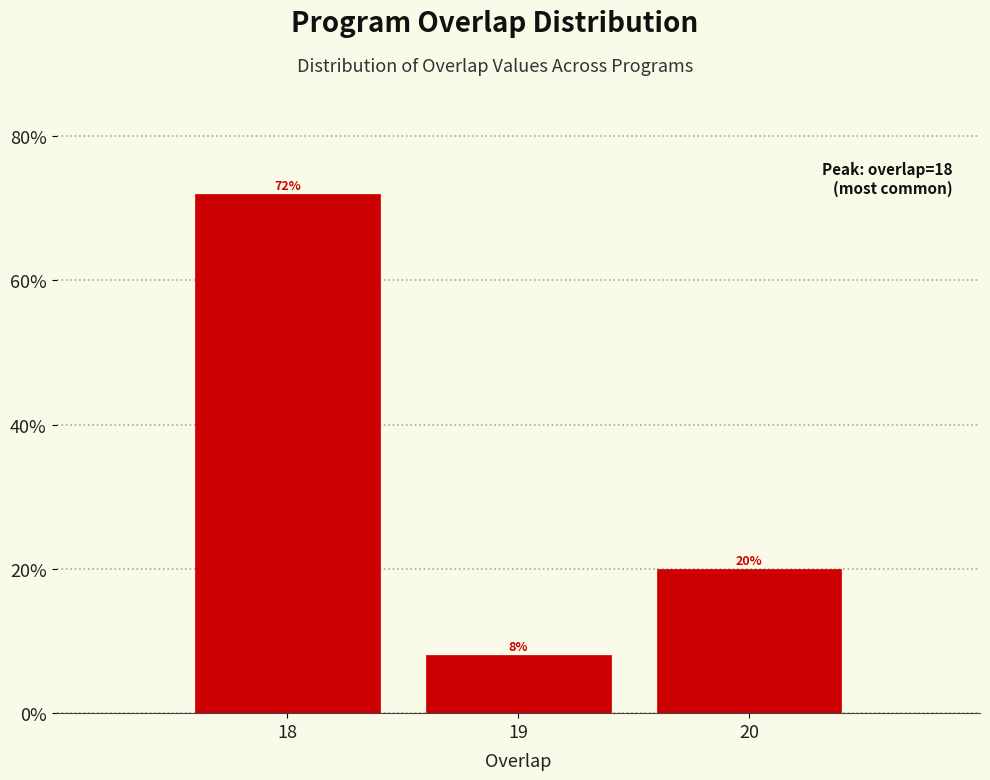

What is the height of the bar covering 18.5 to 19.5 on the x-axis?

8